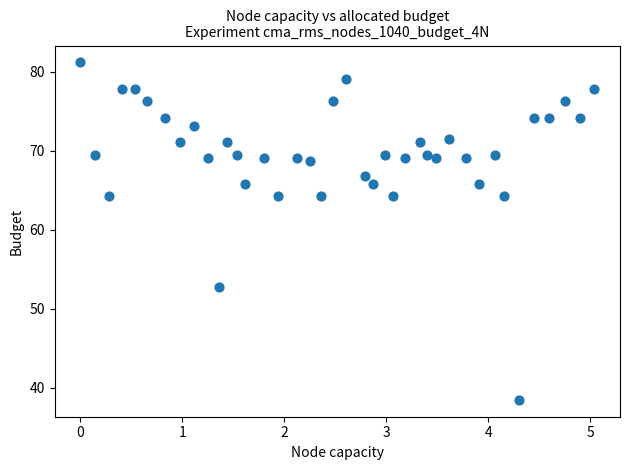

What is the range of X values (max minus min)?

5.0